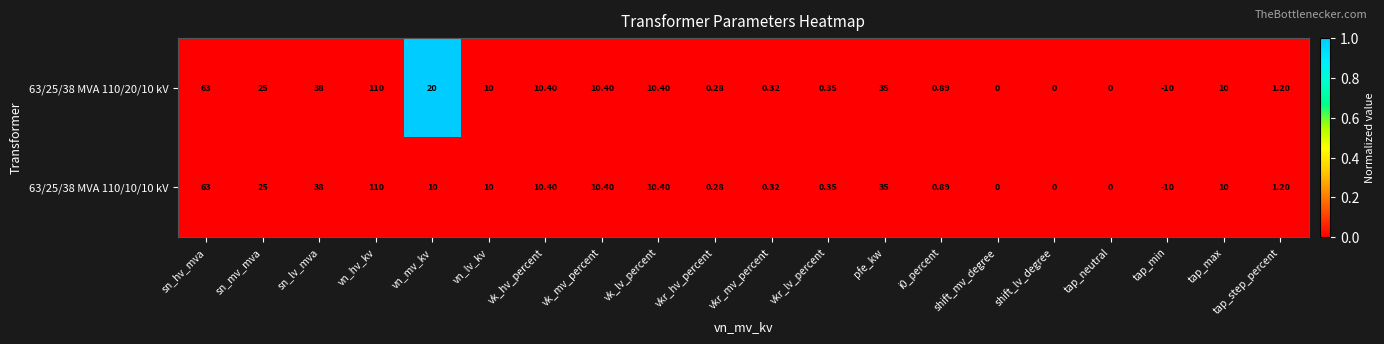

At which category is the sum across all series the highest?

vn_hv_kv